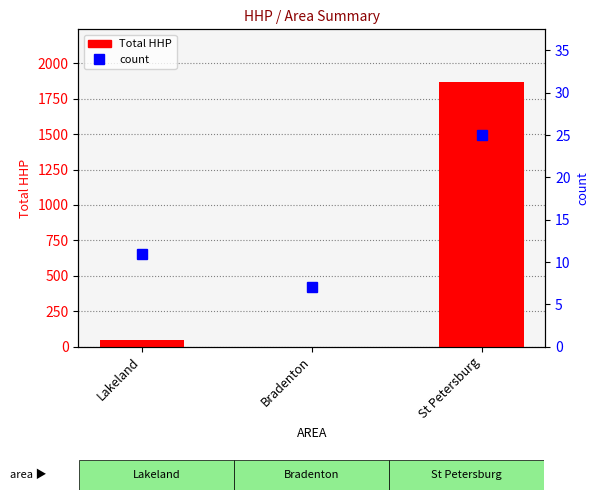

True or false: Total HHP has a value of 1866 at St Petersburg.

True